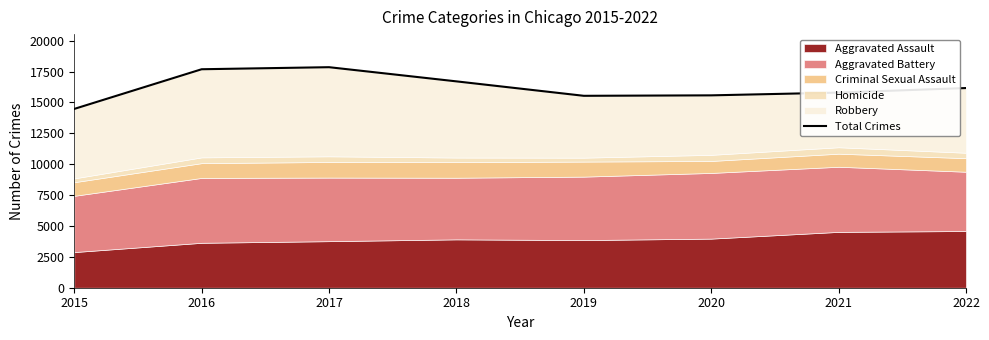

What is the difference between the maximum and second lowest values?

2317